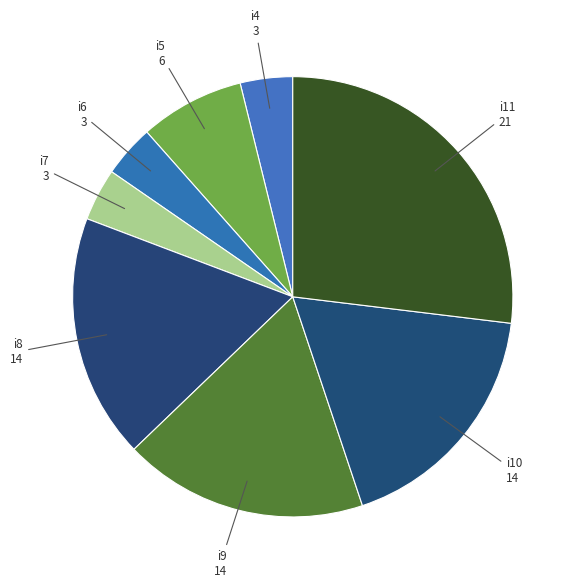

What is the largest slice in the pie chart?

i11